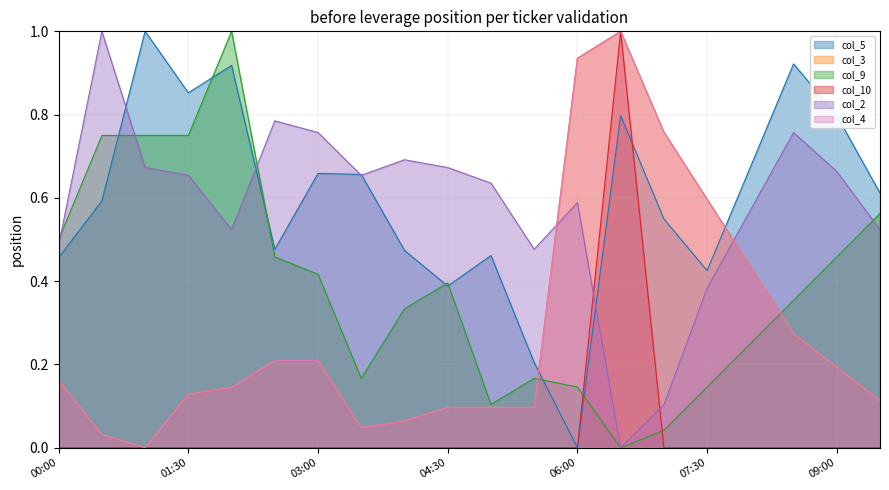

What is the difference between the maximum and minimum values in the col_5 series?

1.0